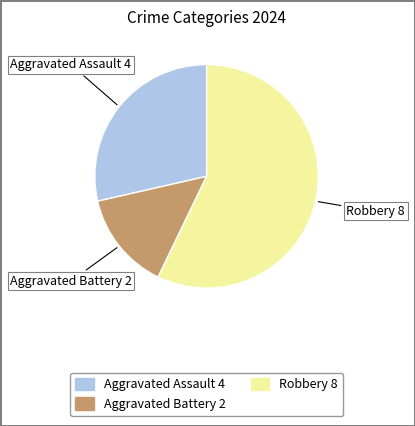

Rank the categories by value from lowest to highest.

Aggravated Battery, Aggravated Assault, Robbery